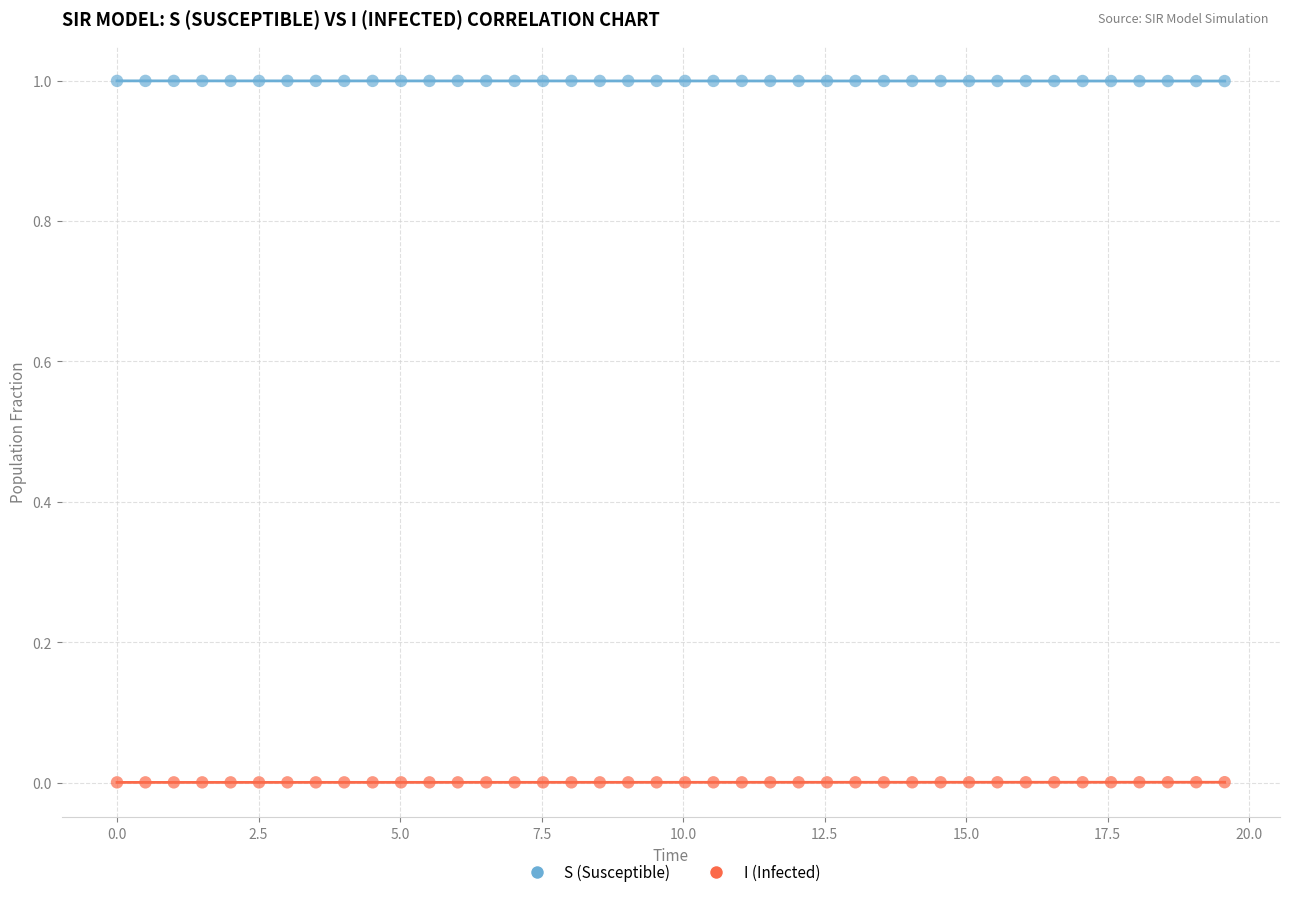

Across all data points, what is the range of X values (max minus min)?

19.6